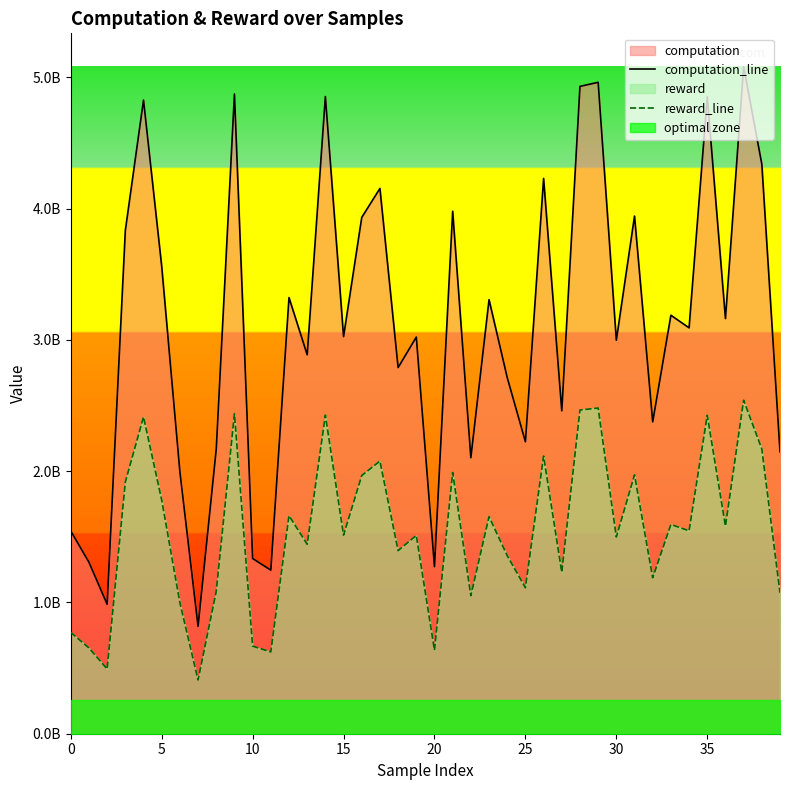

True or false: reward_line and computation_line intersect in this chart.

False